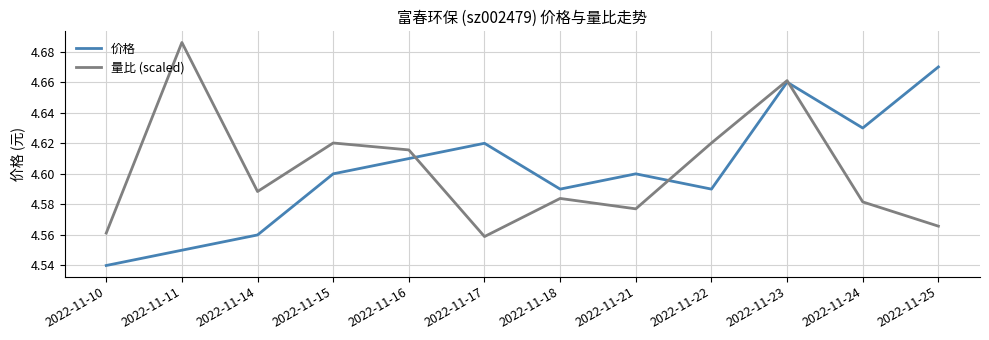

At which category does 价格 reach its first local peak?

2022-11-17